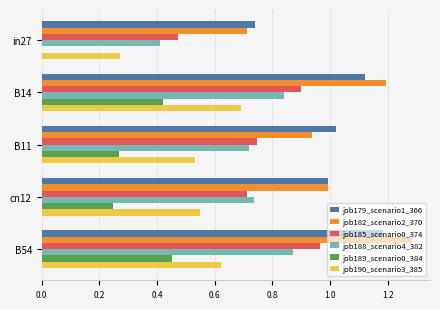

Which category has the highest value in the job182_scenario2_370 series?

B54